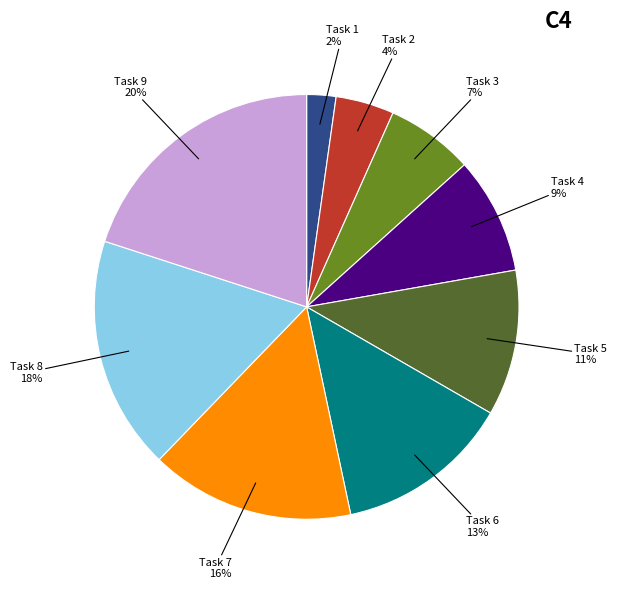

Combined, do Task 1 and Task 3 account for over 50%?

No